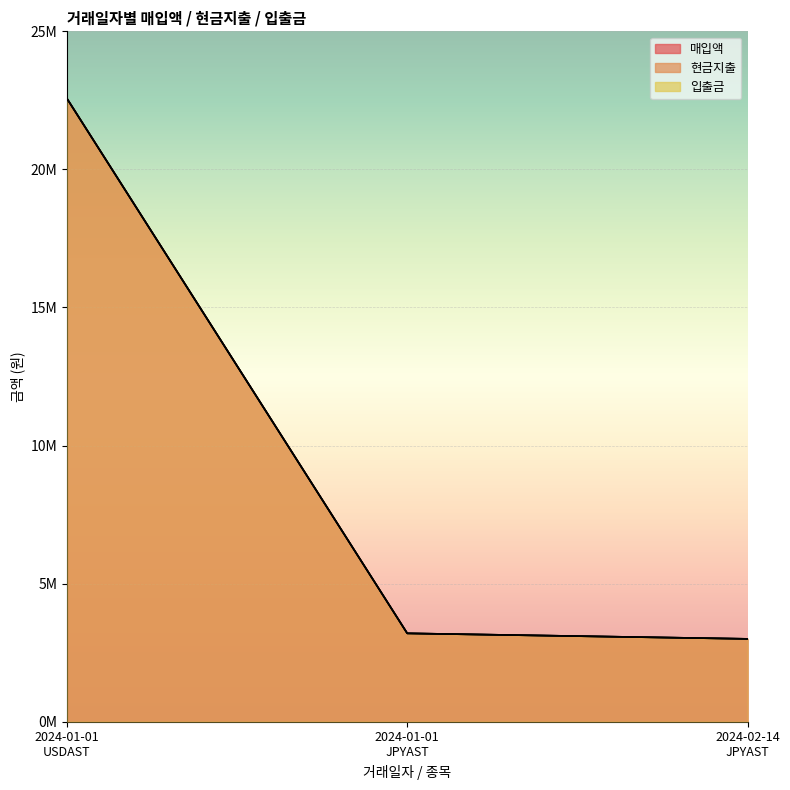

How many lines are shown in the chart?

3